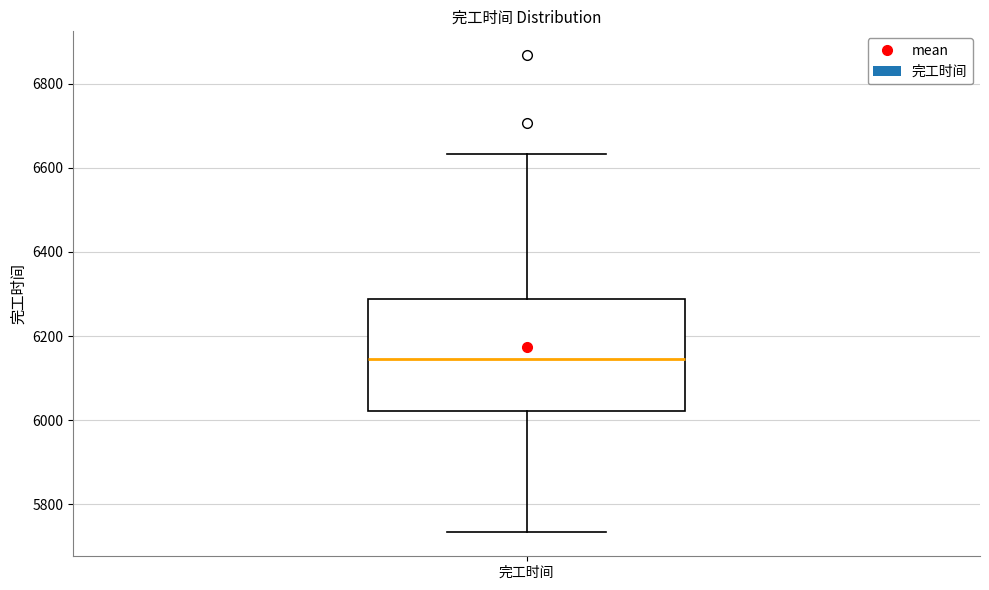

Transcribe this box plot: give where the median line is, the range the box spans, and where the two whiskers end, as read against the y-axis. The values are not printed on the chart, so give them approximately, as read against the axis.

median 6140, box 6020 to 6280, whiskers 5740 to 6640